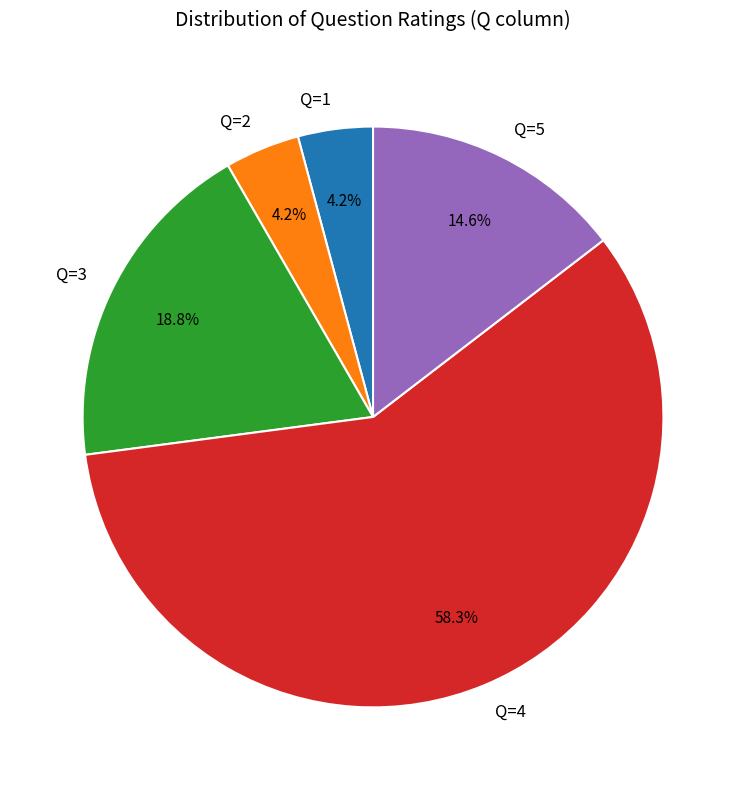

What is the largest slice in the pie chart?

Q=4